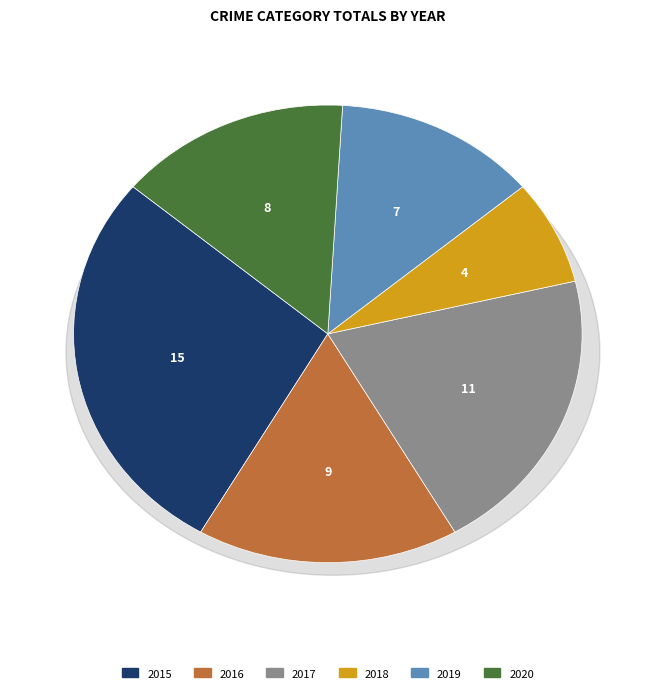

How many slices are in this pie chart?

6